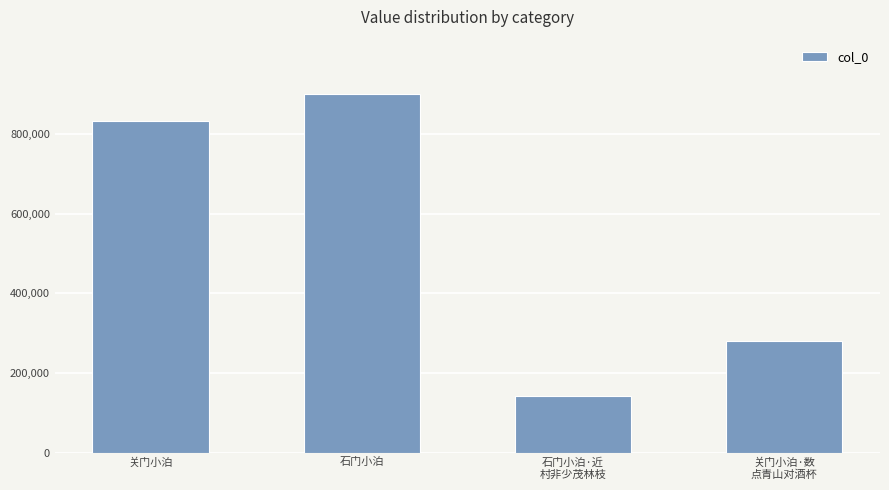

What is the difference between the values at 石门小泊·近
村非少茂林枝 and 关门小泊?

691026